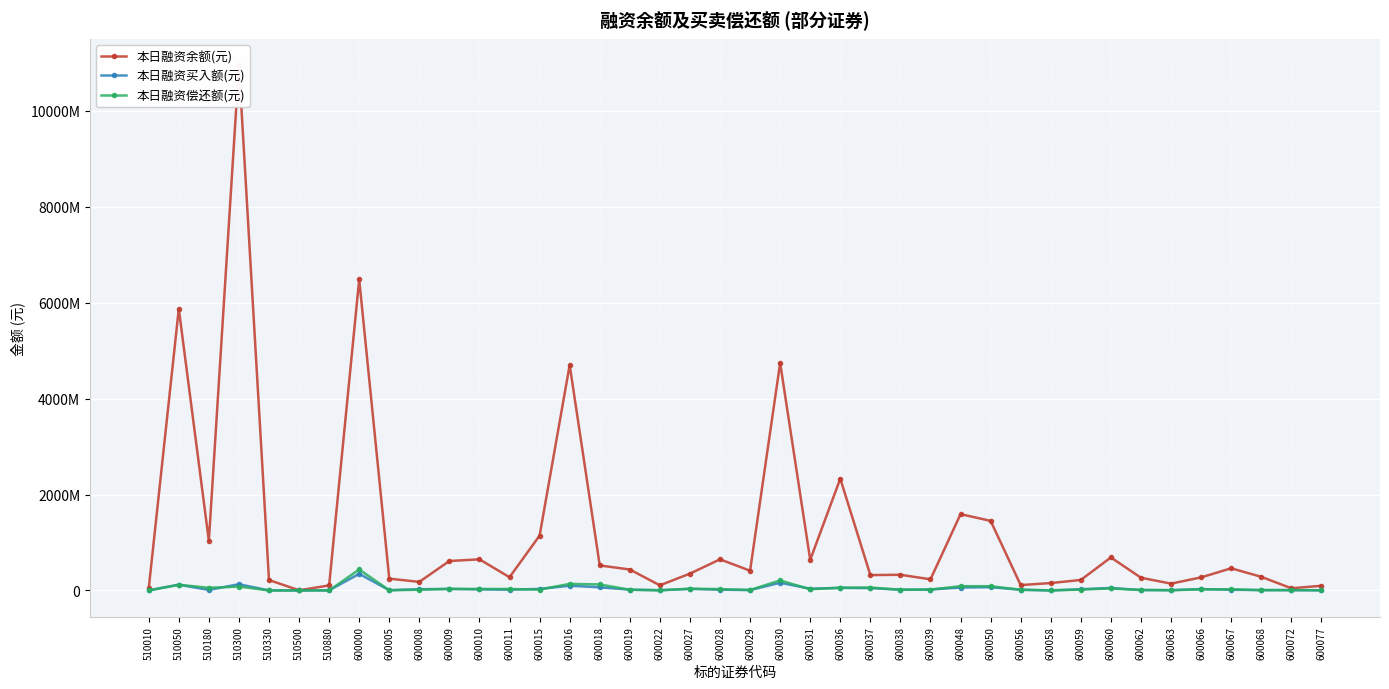

Which category has the highest value in the 本日融资买入额(元) series?

600000